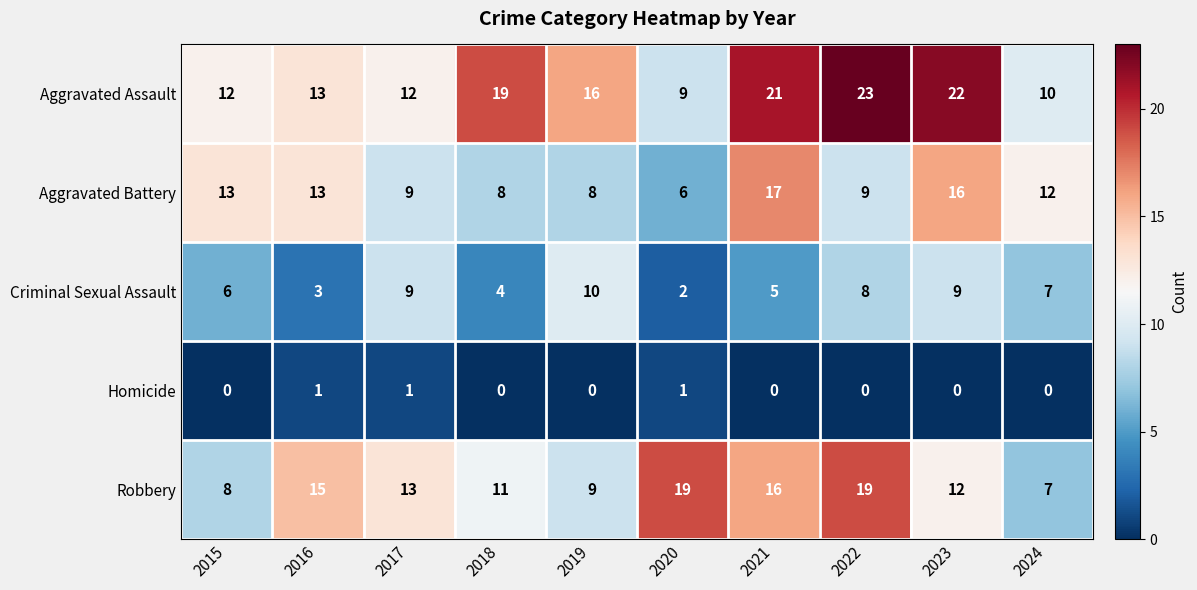

Is it true that Robbery equals 9 at 2019?

True